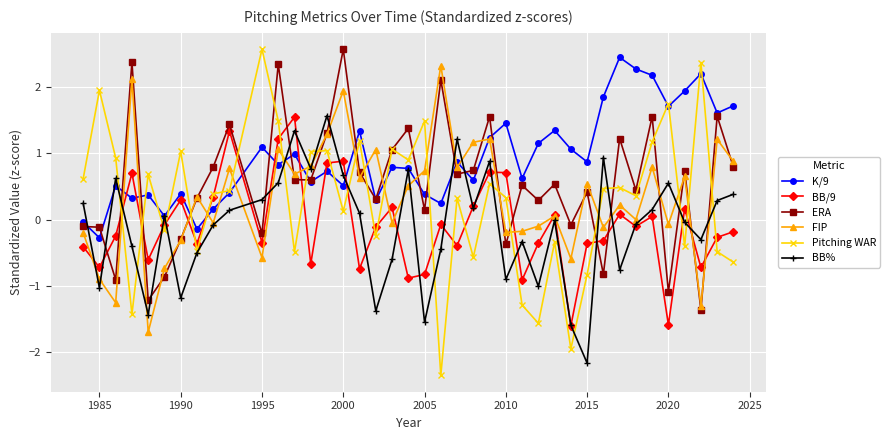

Which series has the widest spread of values?

Pitching WAR